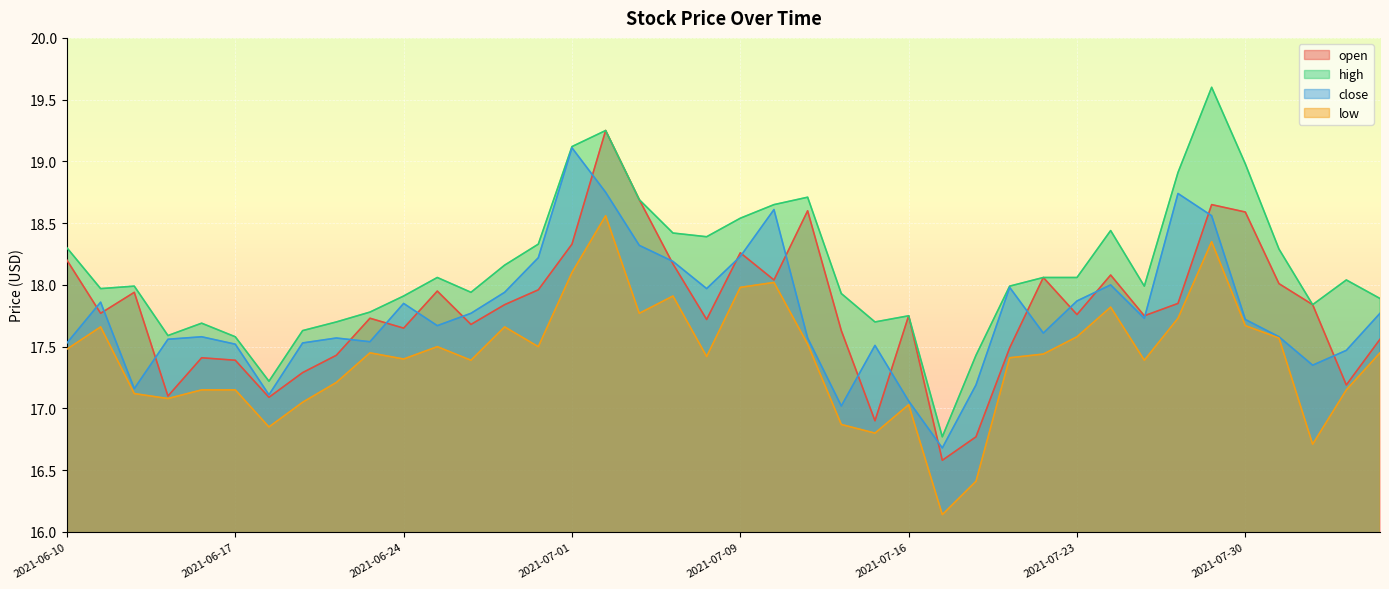

What is the label of the 39th point from the right?

2021-06-11